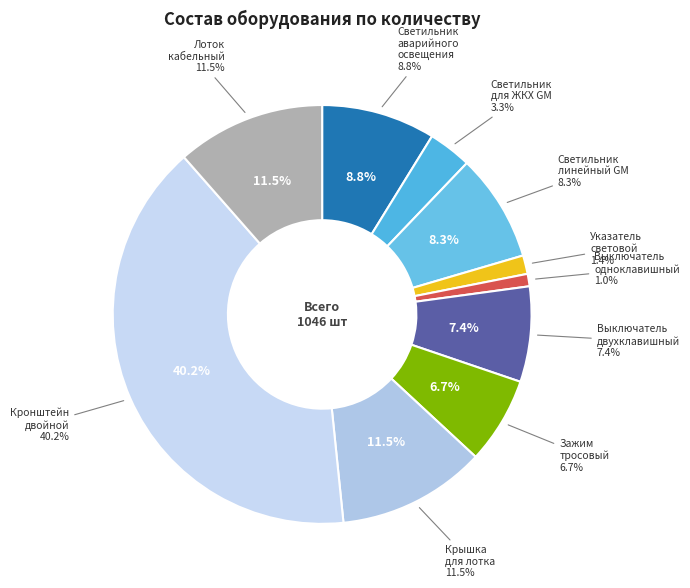

What is the ratio of the value at Выключатель двухклавишный to the value at Светильник линейный GM?

0.9